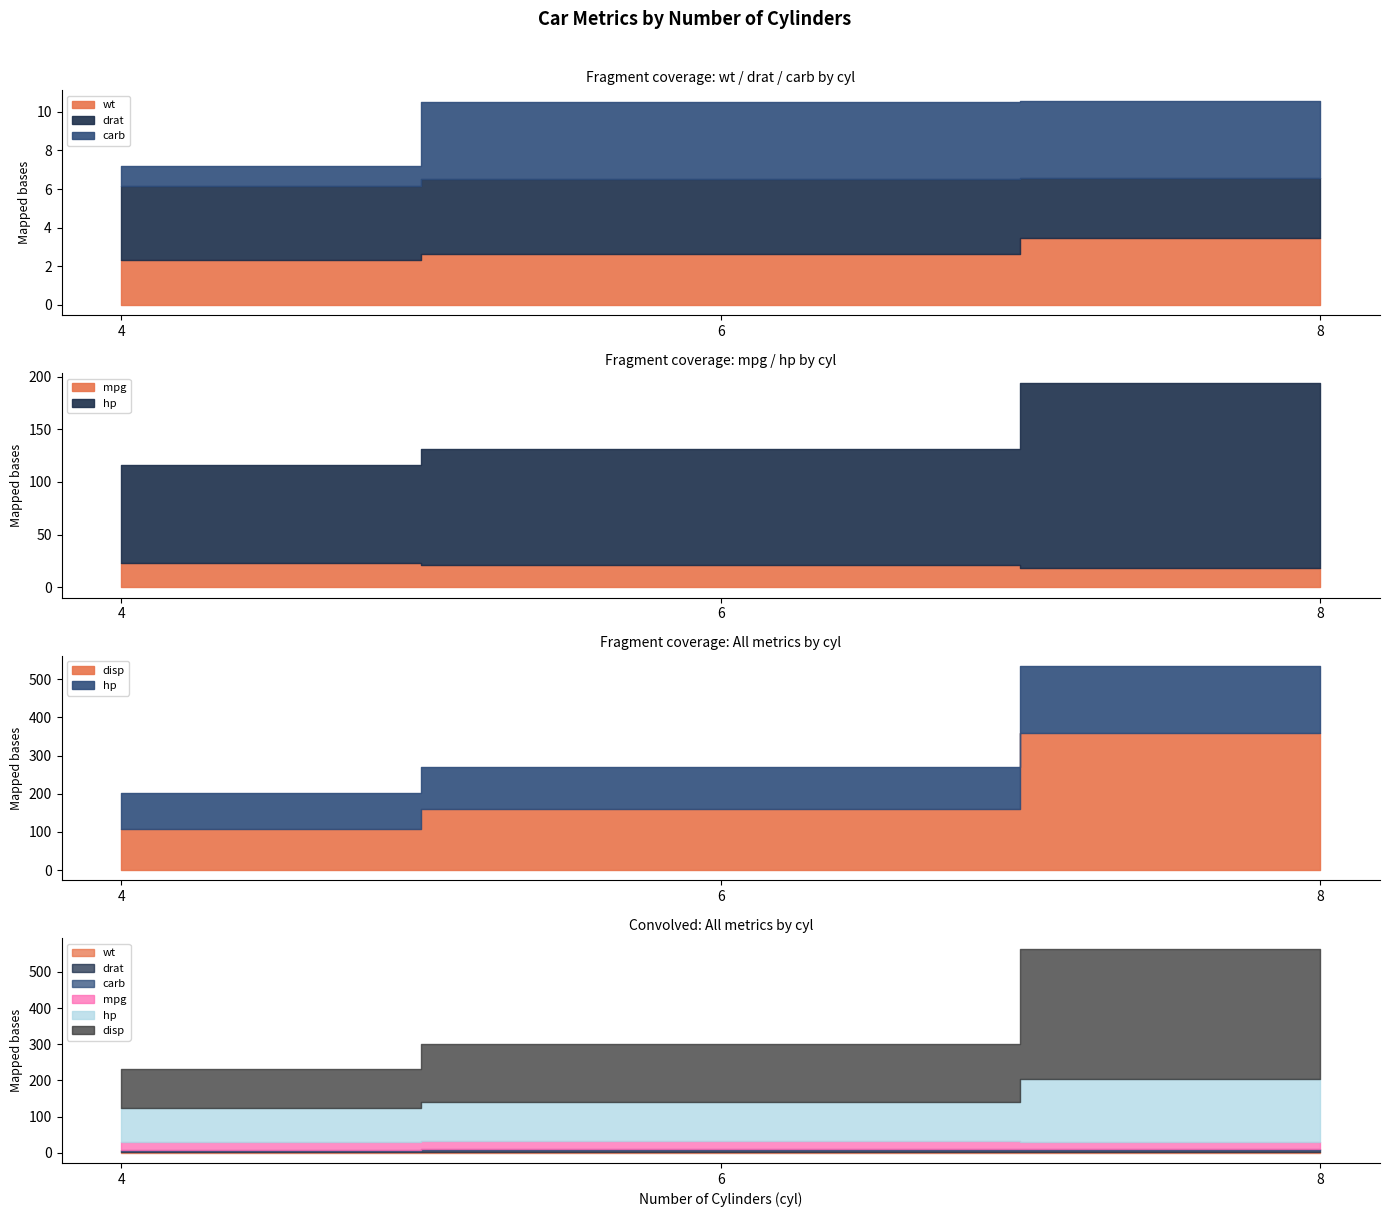

What are all the series names shown in the legend?

wt, drat, carb, mpg, hp, disp